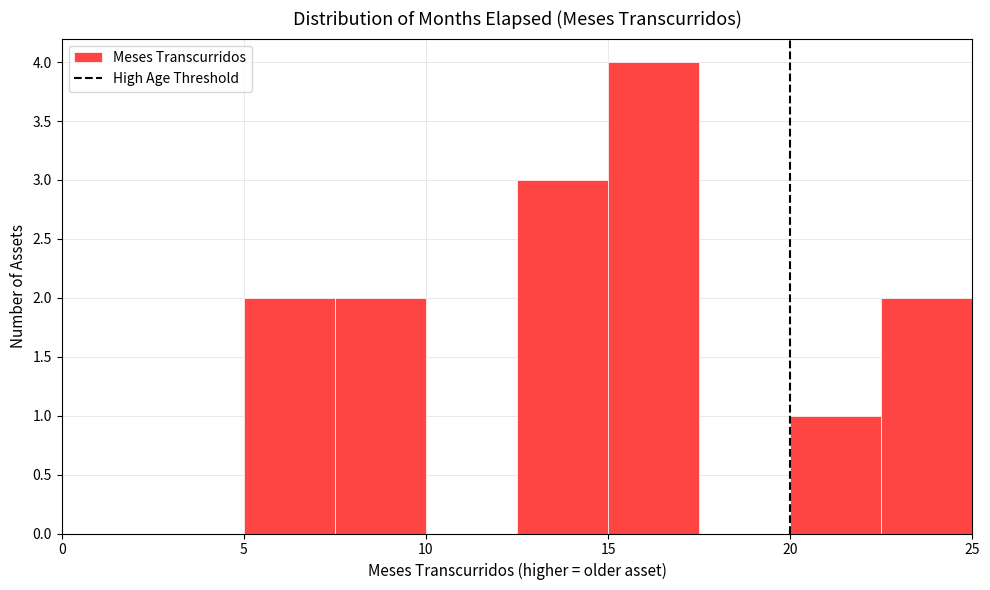

How tall is the bar that spans 7.5 to 10.0 on the x-axis? The values are not printed on the chart, so give them approximately, as read against the axis.

2